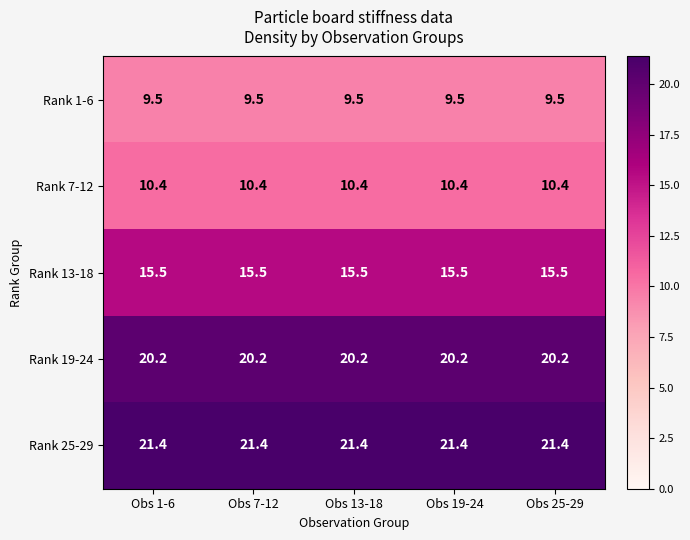

True or false: Rank 25-29 has a value of 21.4 at Obs 25-29.

True